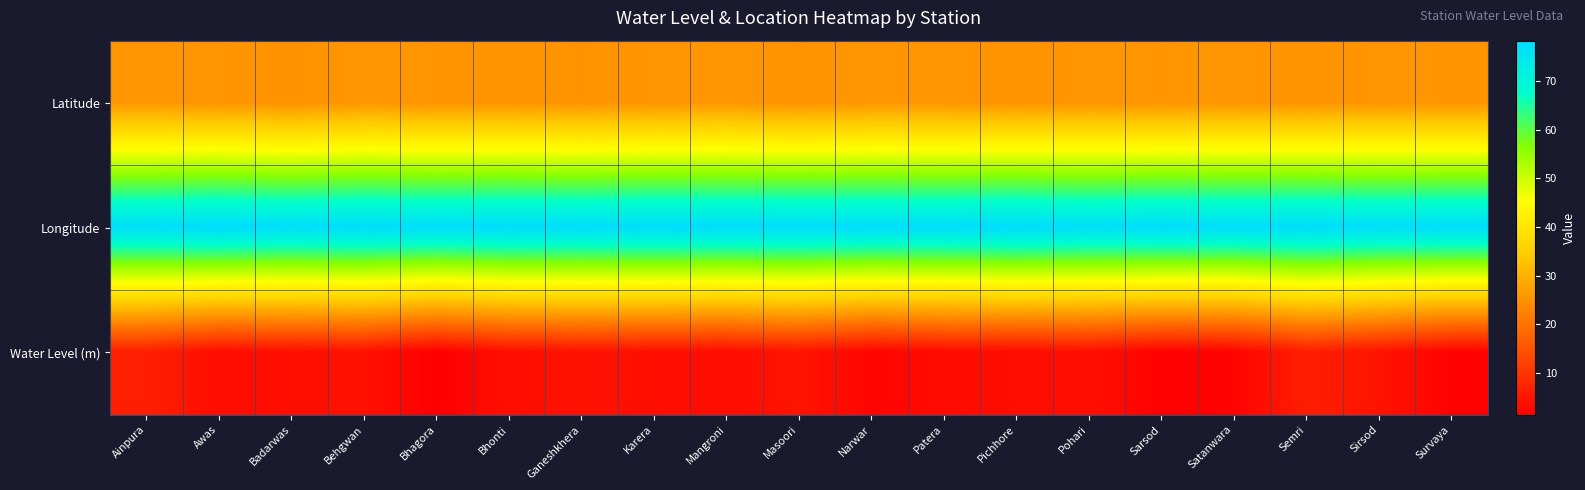

At Semri, list the series in order from largest to smallest.

Longitude, Latitude, Water Level (m)